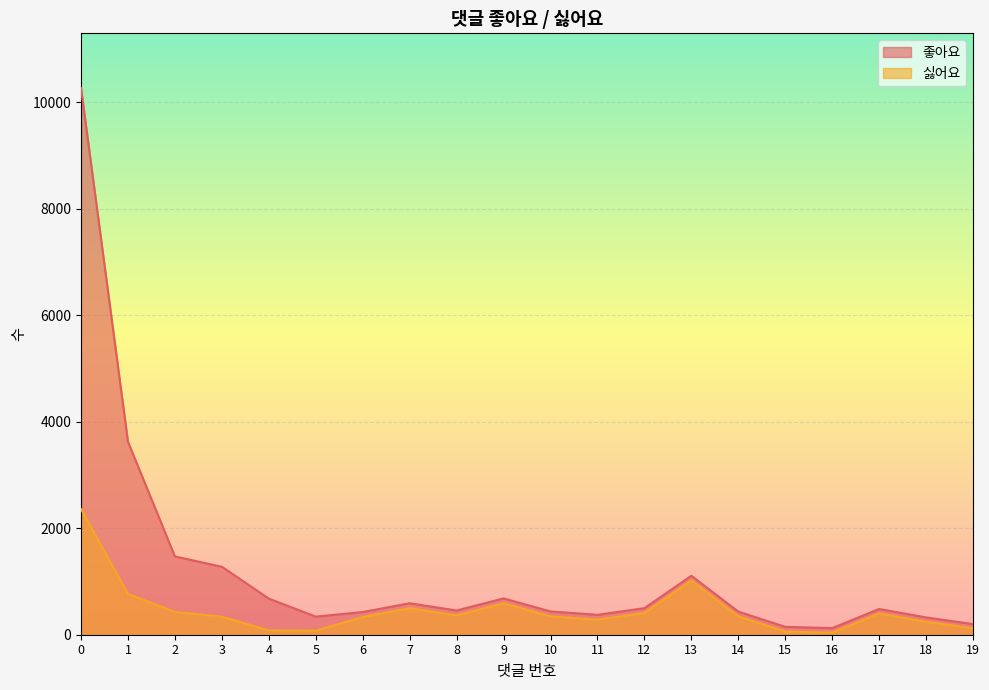

Reading left to right, list all the values displayed in this chart.

좋아요: 0=10266	1=3623	2=1470	3=1276	4=678	5=340	6=426	7=591	8=455	9=682	10=437	11=374	12=499	13=1107	14=434	15=148	16=124	17=483	18=325	19=199
싫어요: 0=2359	1=765	2=429	3=339	4=81	5=77	6=332	7=499	8=363	9=591	10=346	11=283	12=409	13=1018	14=345	15=60	16=39	17=399	18=243	19=120